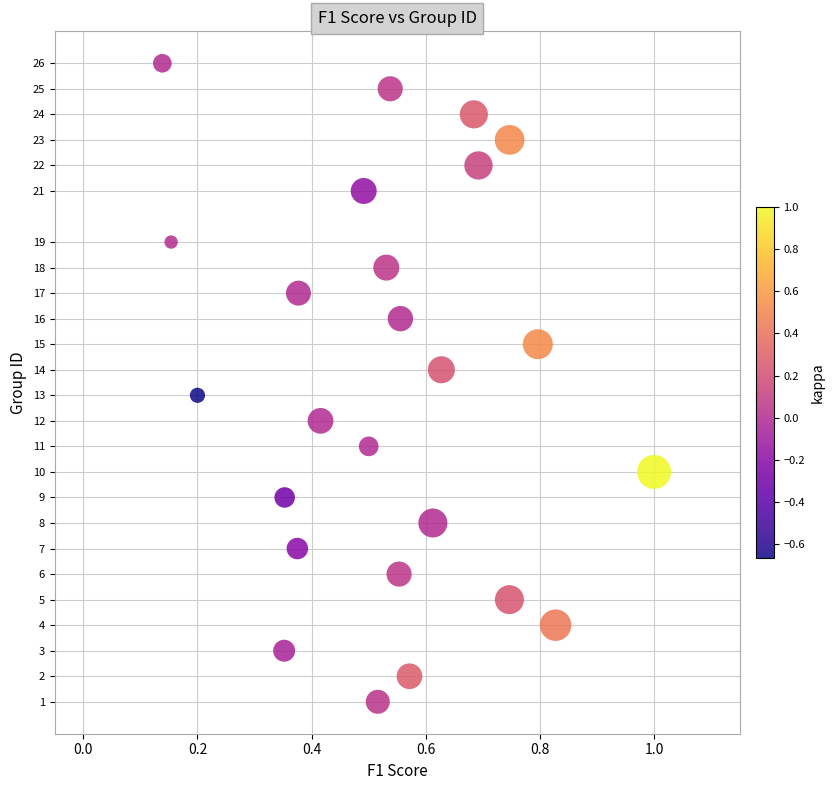

What is the range of Y values (max minus min)?

25